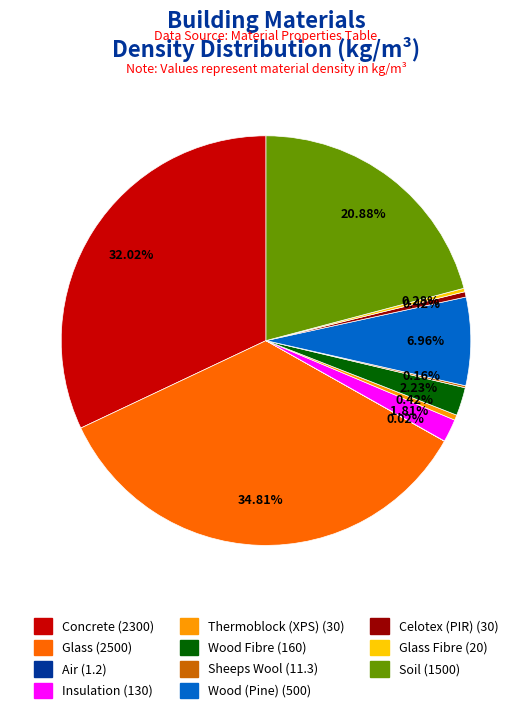

To the nearest percent, what is the average slice percentage?

9%